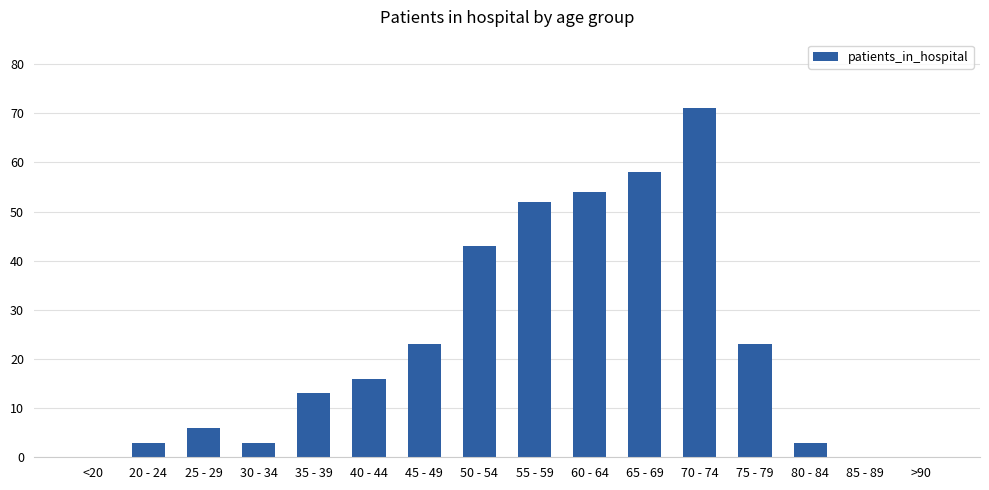

Between 55 - 59 and 80 - 84, which is larger?

55 - 59